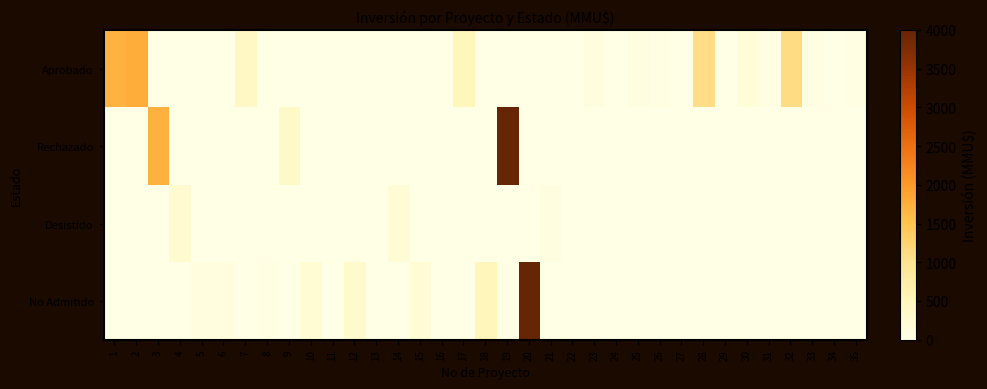

Between 4 and 24, which is larger?

4